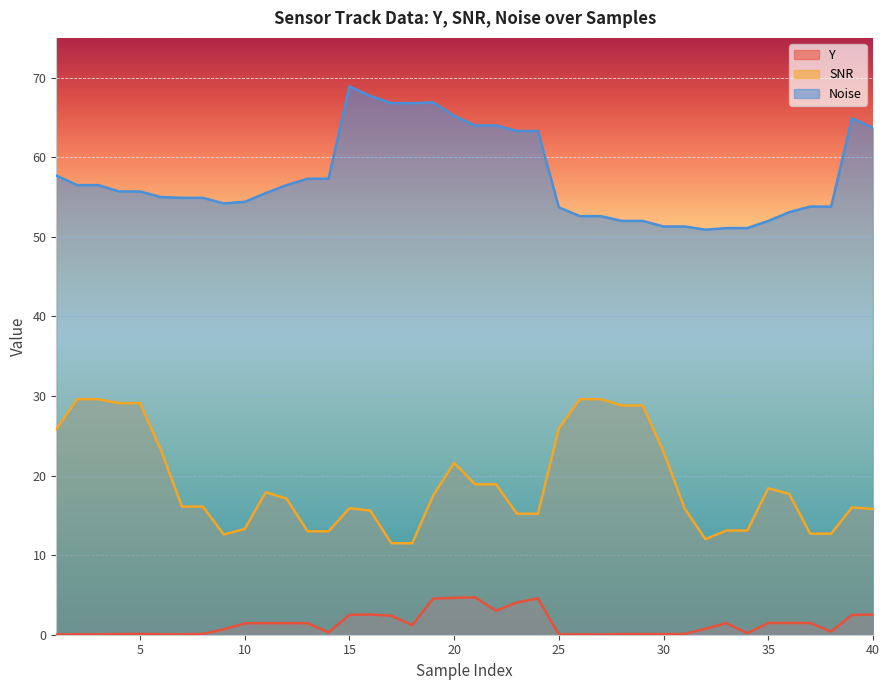

List the series in order of their peak value, lowest first.

Y, SNR, Noise